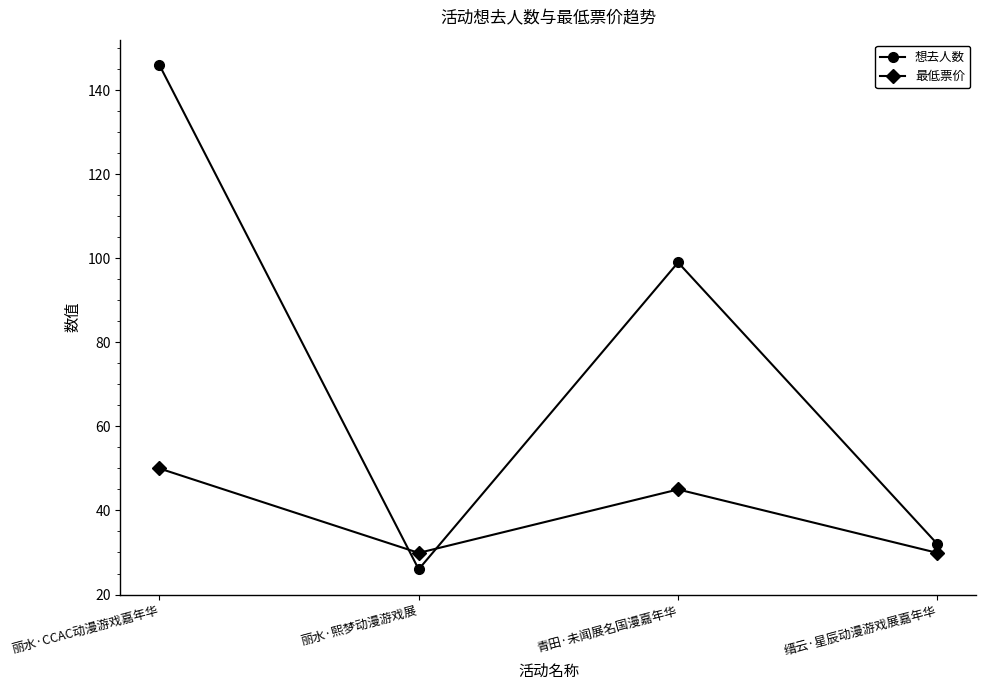

Reading left to right, extract all data points from this chart.

想去人数: 丽水·CCAC动漫游戏嘉年华=146.0	丽水·熙梦动漫游戏展=26.0	青田·未闻展名国漫嘉年华=99.0	缙云·星辰动漫游戏展嘉年华=32.0
最低票价: 丽水·CCAC动漫游戏嘉年华=50.0	丽水·熙梦动漫游戏展=29.9	青田·未闻展名国漫嘉年华=45.0	缙云·星辰动漫游戏展嘉年华=29.9